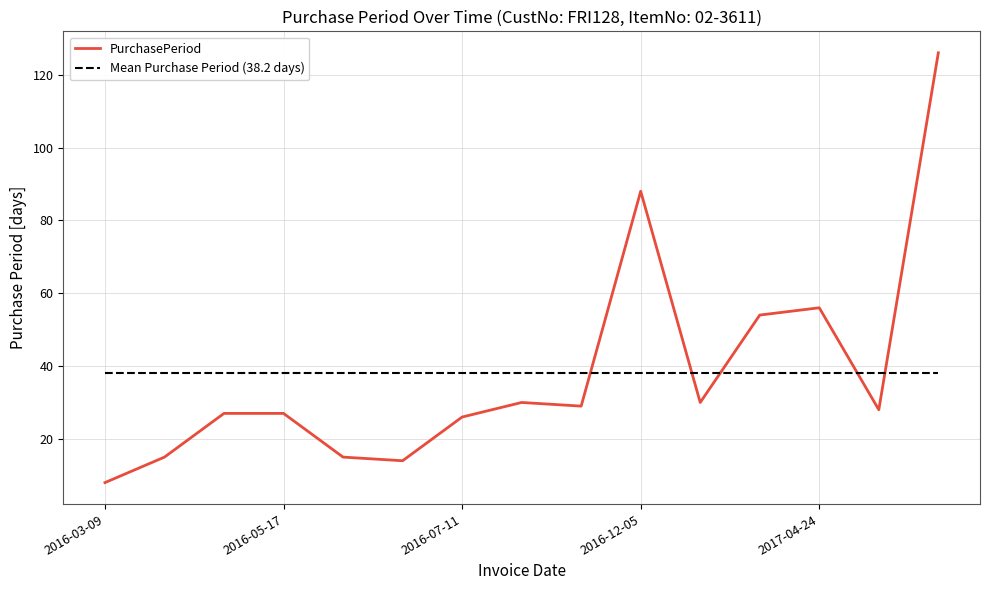

Which series ends up on top after the final intersection of PurchasePeriod and Mean Purchase Period (38.2 days)?

PurchasePeriod